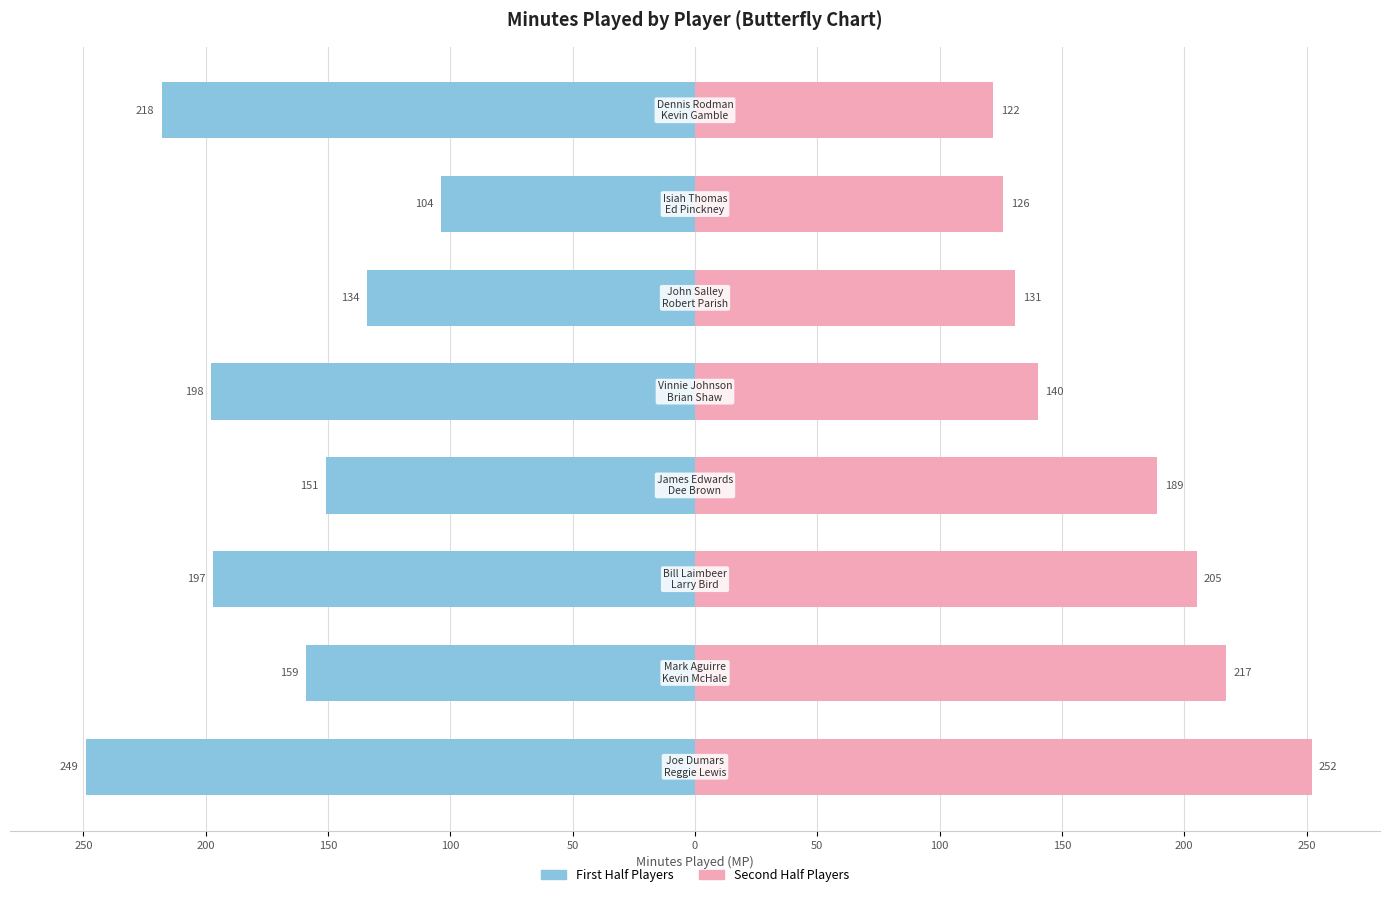

The value of Second Half Players at 0 is 214. True or false?

False